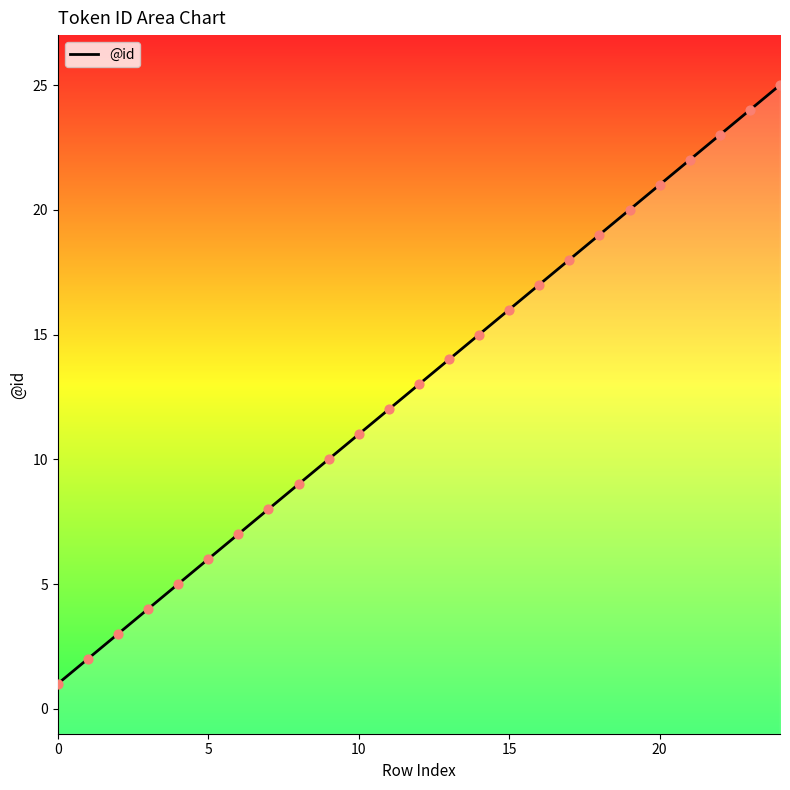

Approximately how many times larger is the value at 18 compared to 11?

1.6